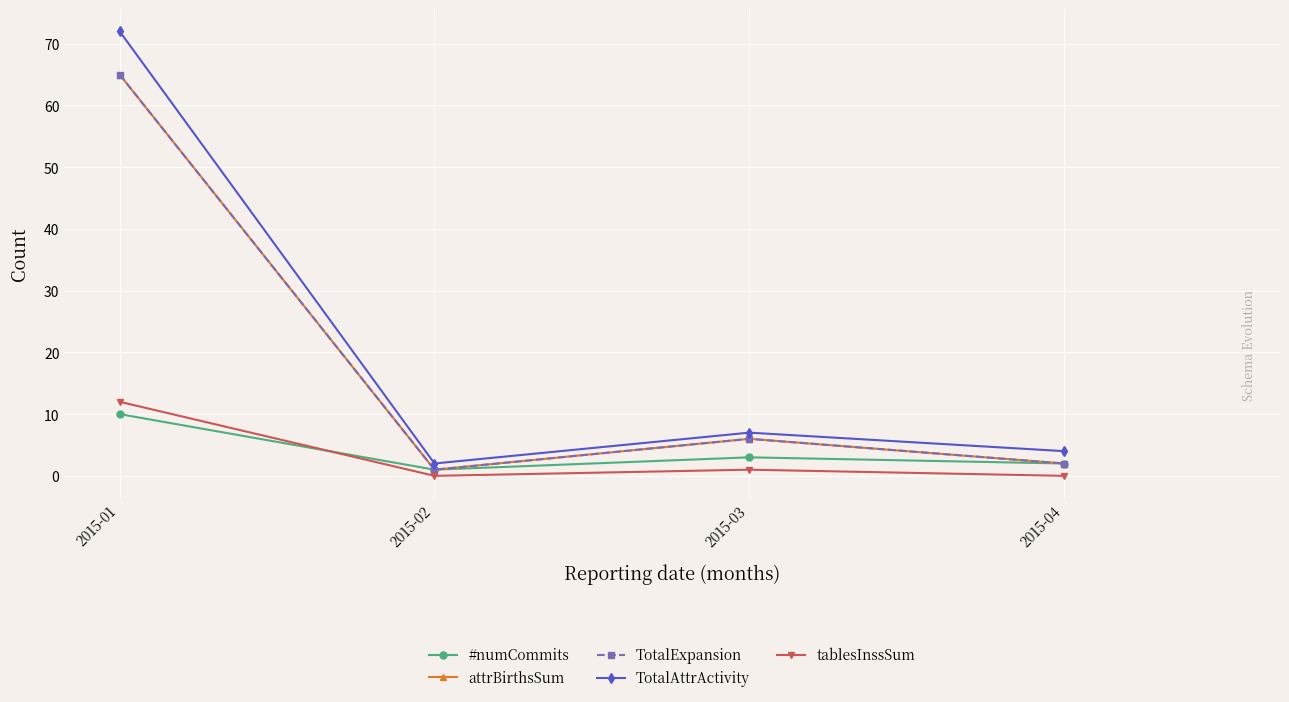

Where is the first local maximum for attrBirthsSum?

2015-03